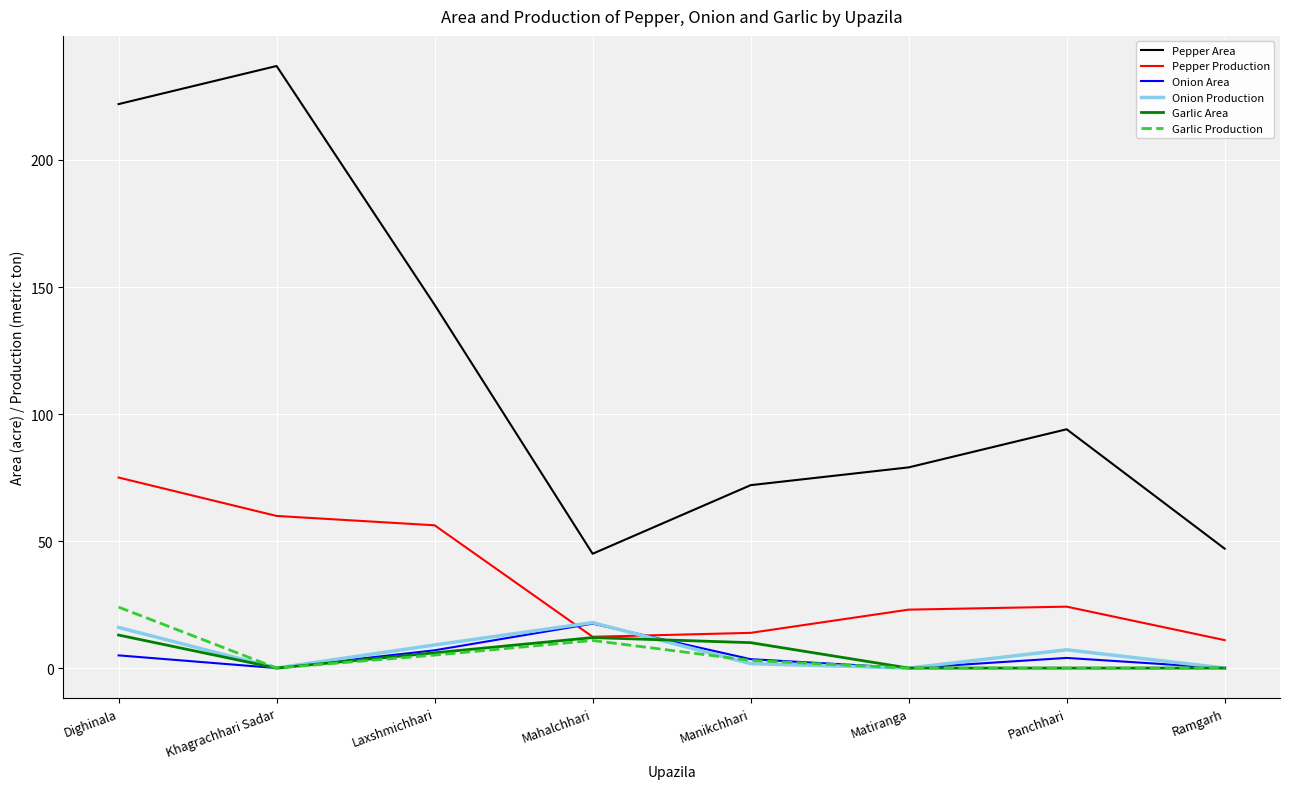

What is the difference between the second highest and minimum values in the Garlic Production series?

10.9